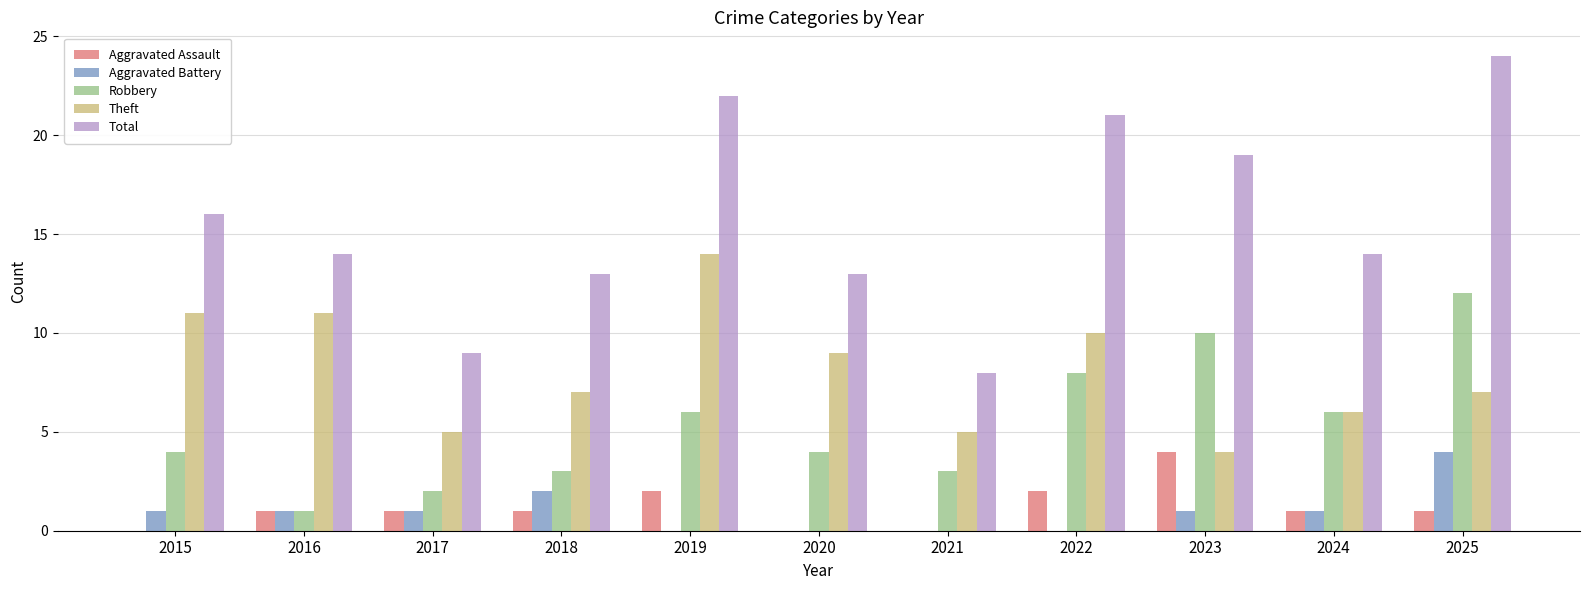

True or false: Total has a value of 19 at 2023.

True